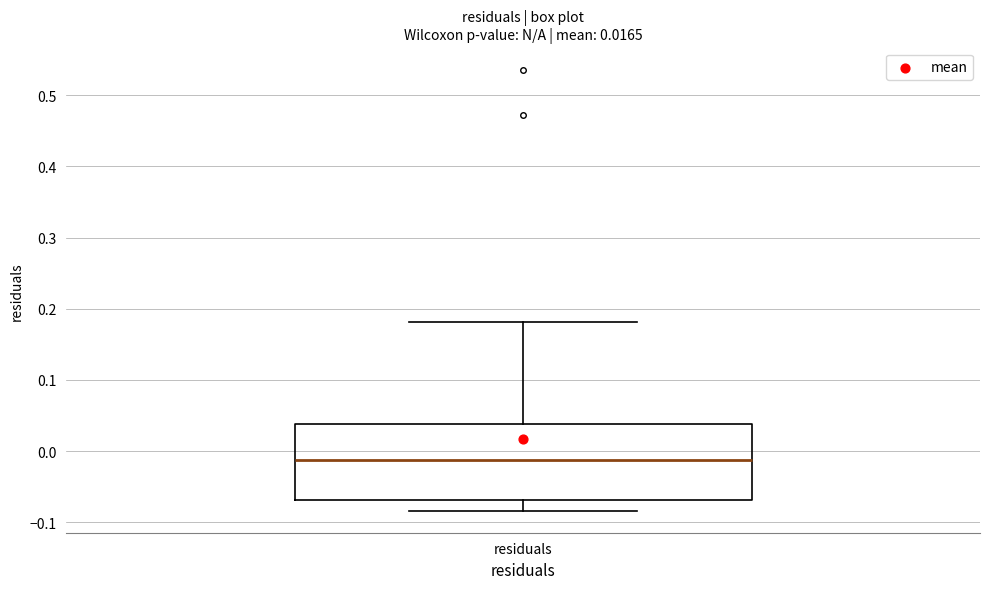

Transcribe this box plot: give where the median line is, the range the box spans, and where the two whiskers end, as read against the y-axis. The values are not printed on the chart, so give them approximately, as read against the axis.

median -0.01, box -0.07 to 0.04, whiskers -0.08 to 0.18